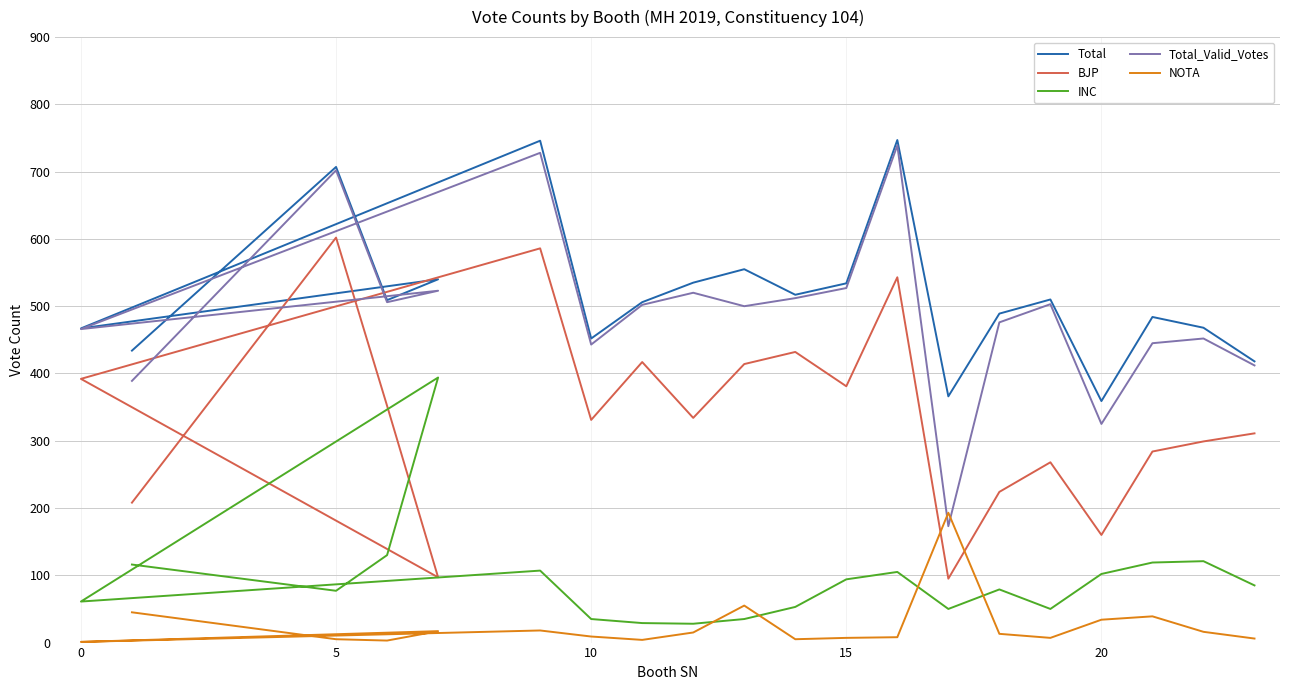

What is the sum of all INC values?

1870